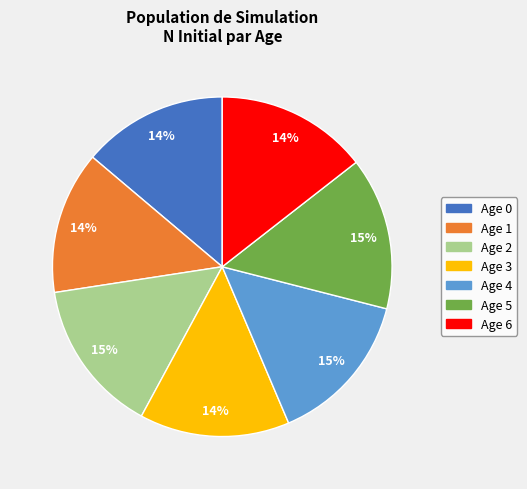

To the nearest percent, what percentage of the pie is Age 2?

15%